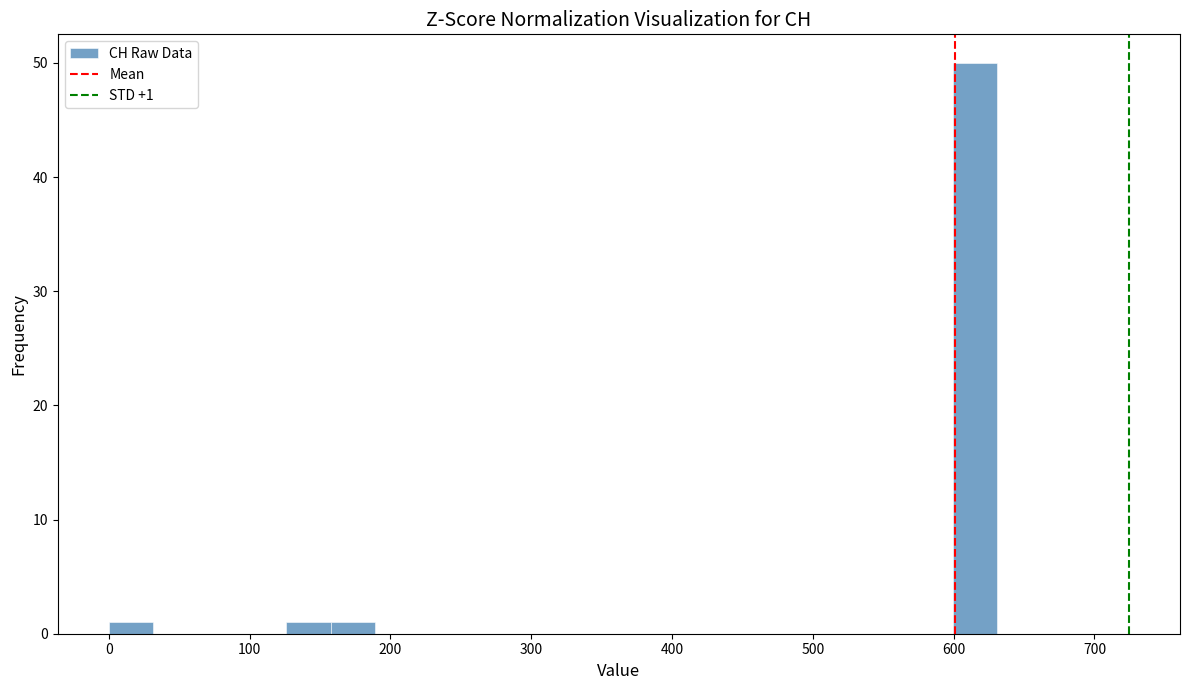

Read against the x-axis, roughly where is the centre of the tallest bar?

620